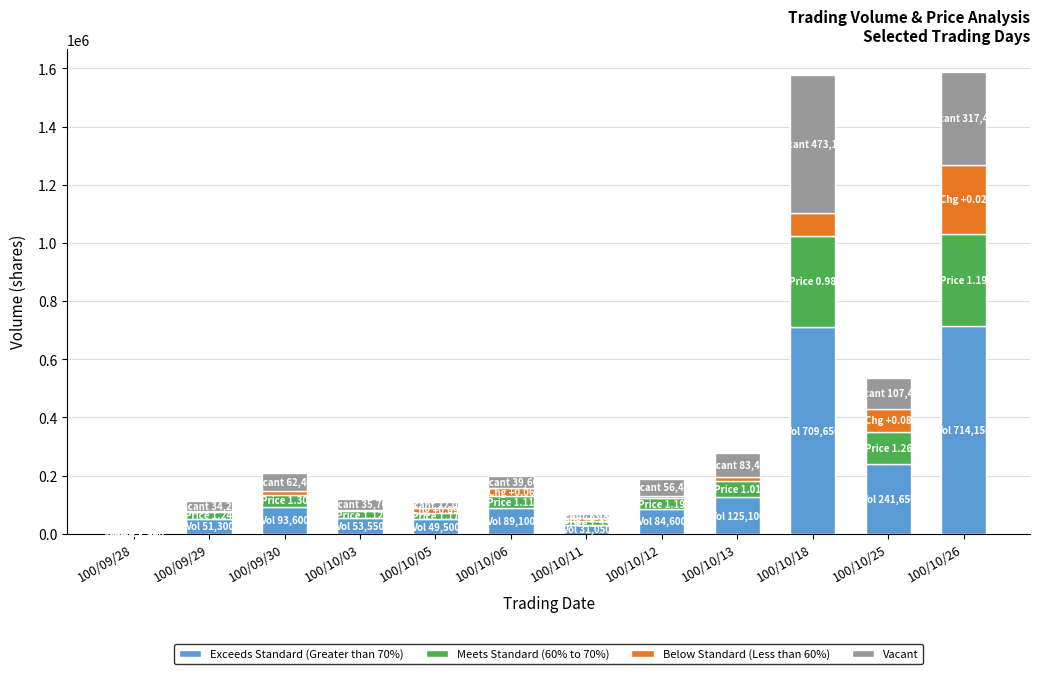

What is the sum of all Meets Standard (60% to 70%) values?

998000